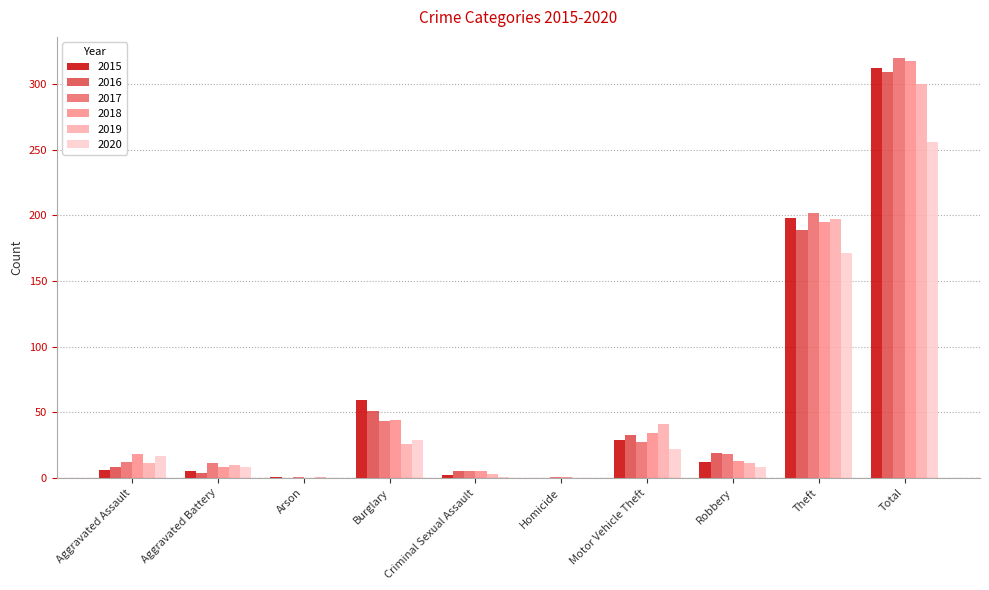

What is the sum of all 2018 values?

636